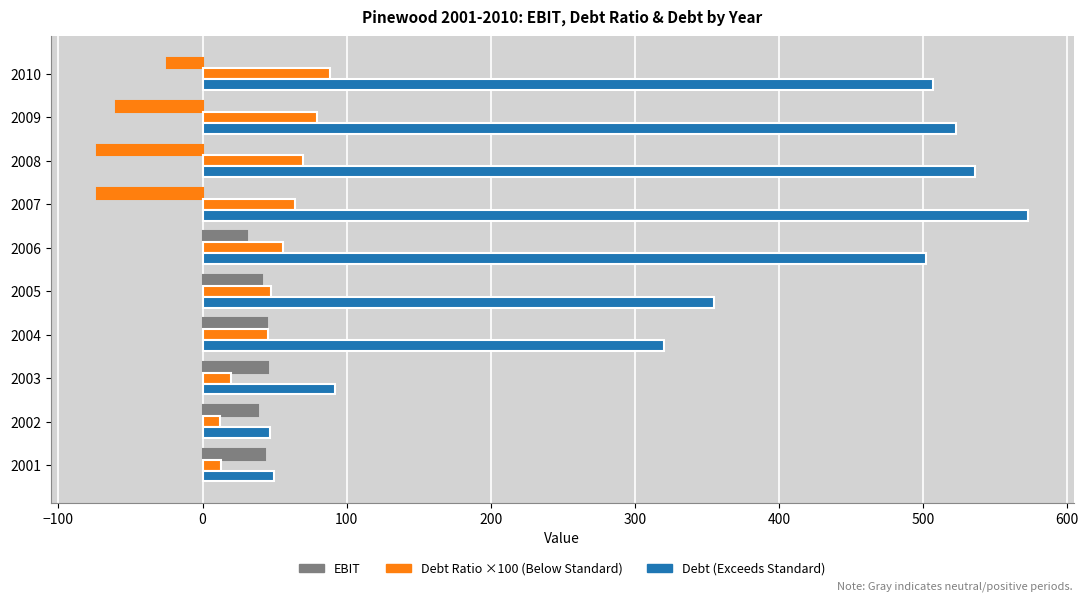

How many distinct data groups are displayed?

3